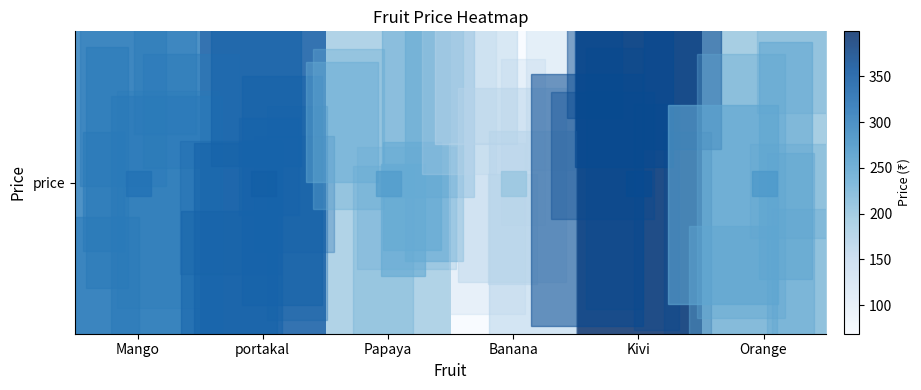

Is it true that the value at Banana is 102?

False